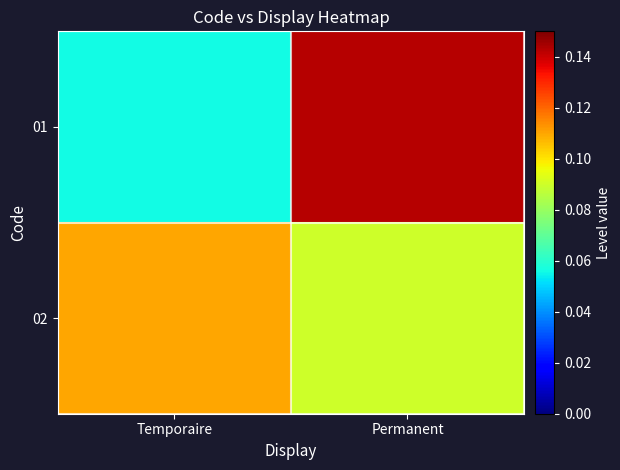

Which series has the largest total across all categories?

02